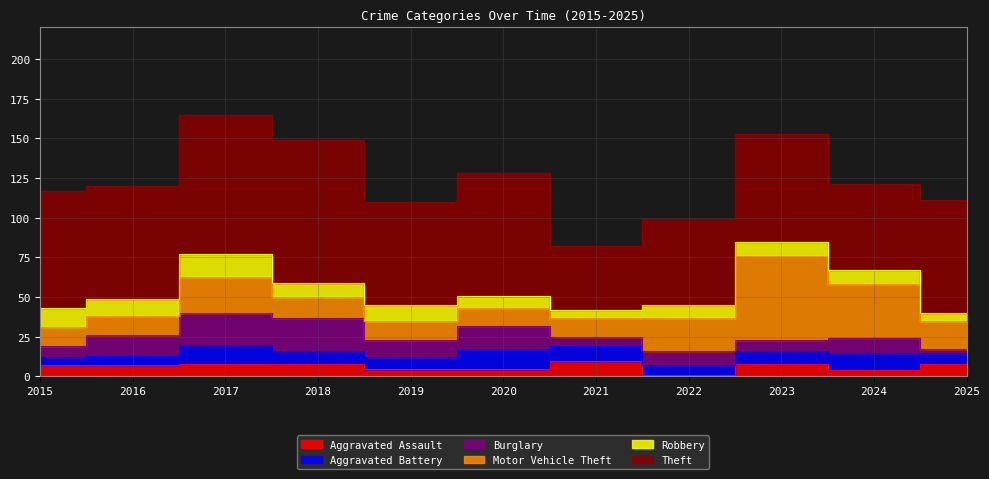

What is the maximum value shown in the chart?

90